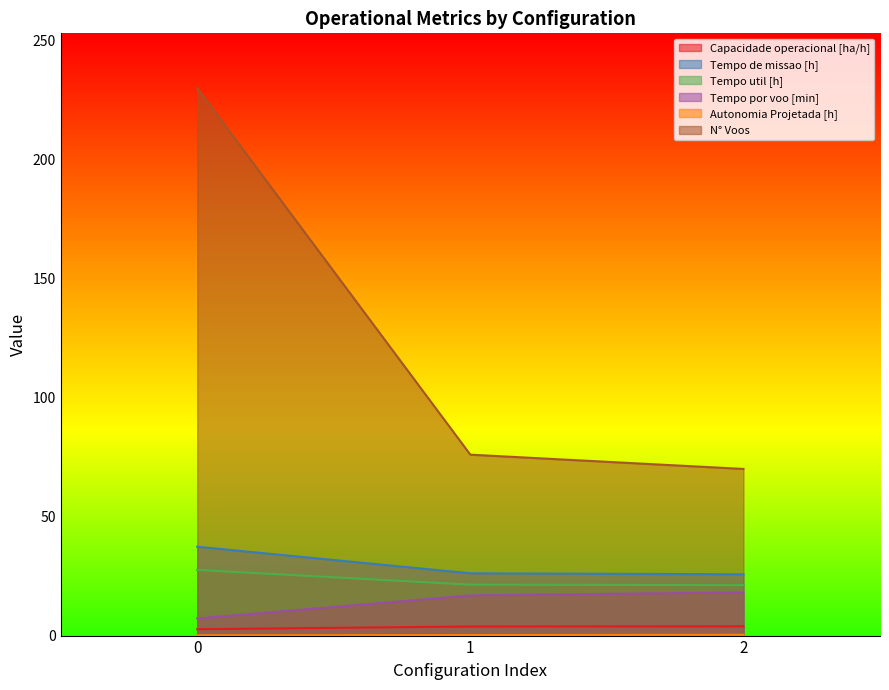

Where does the Capacidade operacional [ha/h] series first go above 3?

1